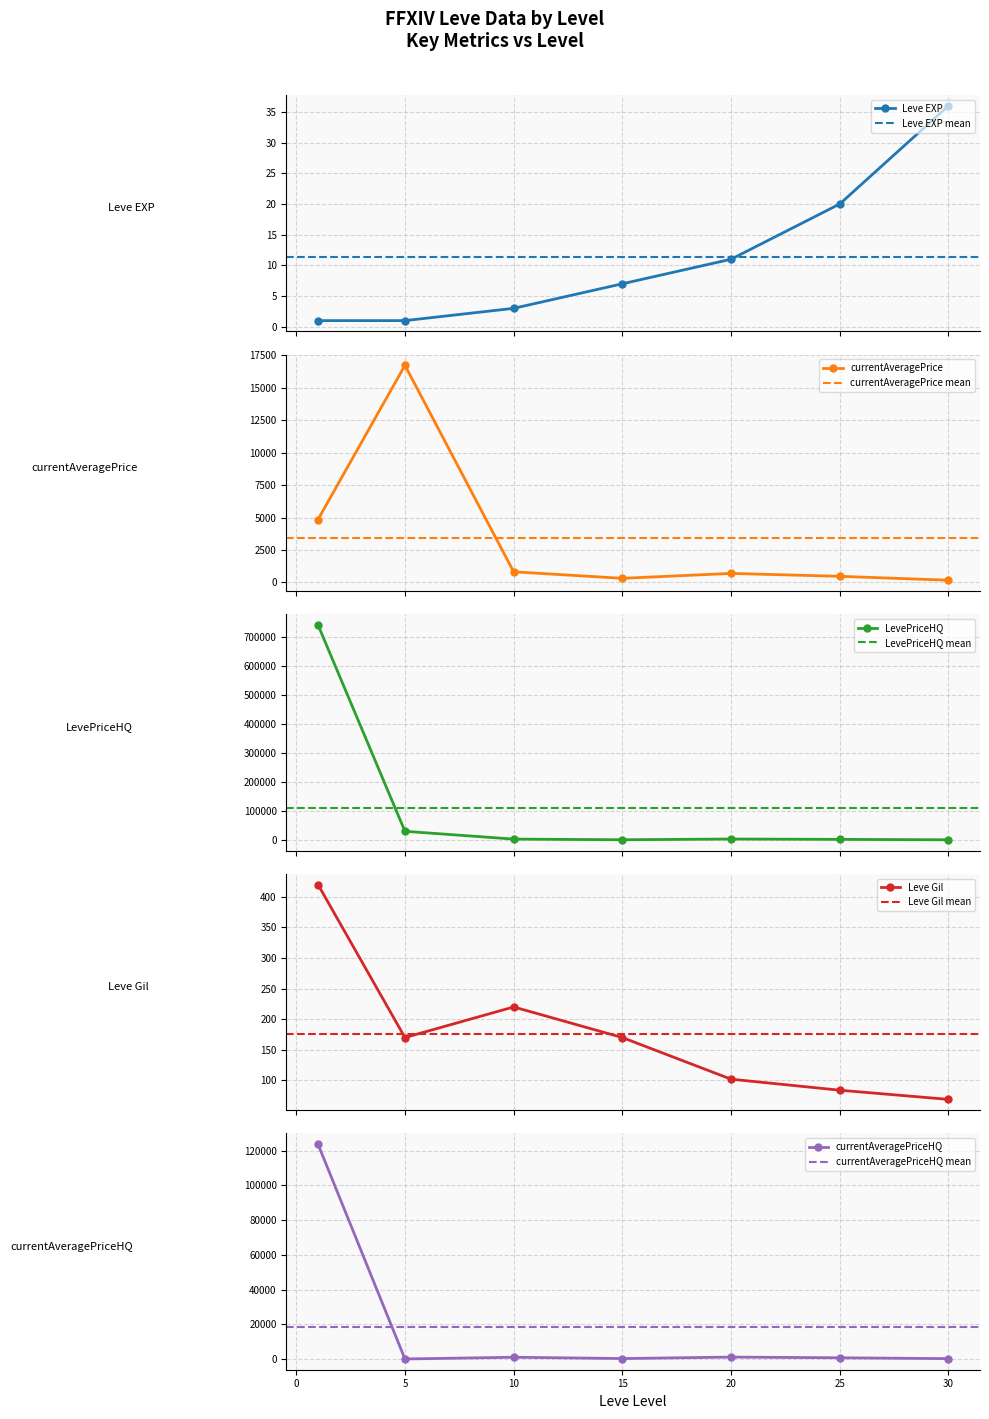

What is the value of the currentAveragePriceHQ point at the 1st from the left?

123824